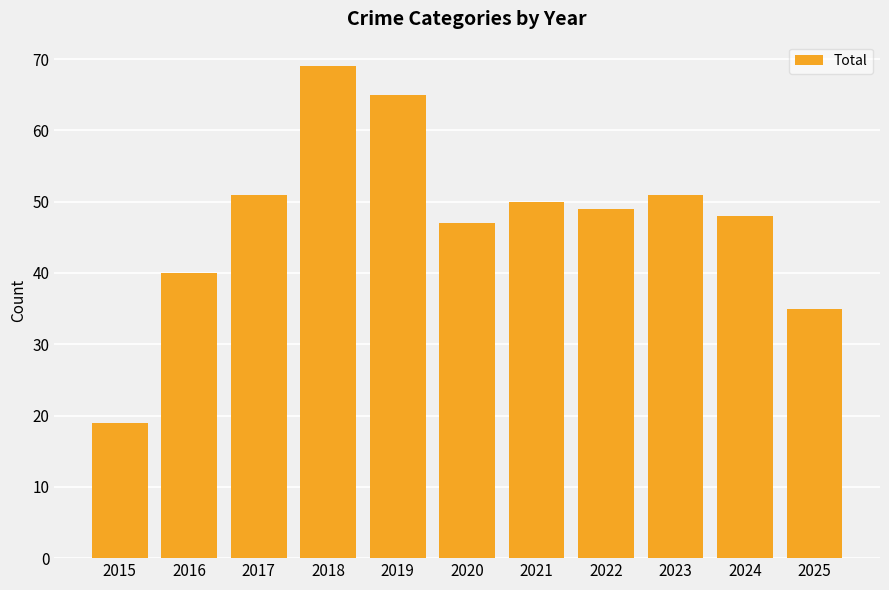

Are the bars grouped side by side (vs. stacked)?

No